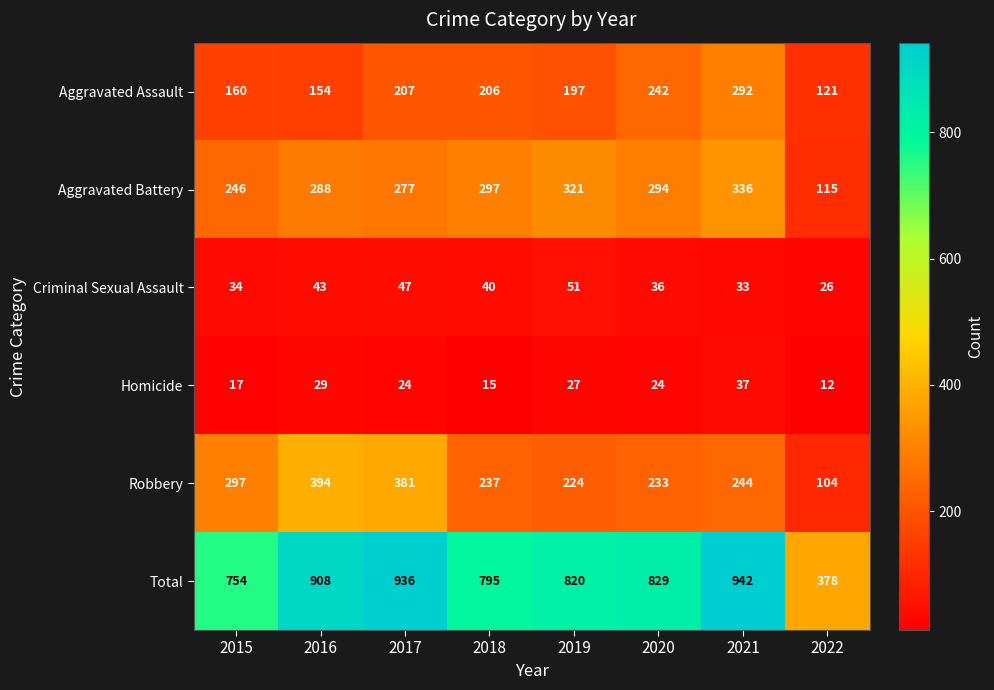

Which category has the highest value across all series?

2021